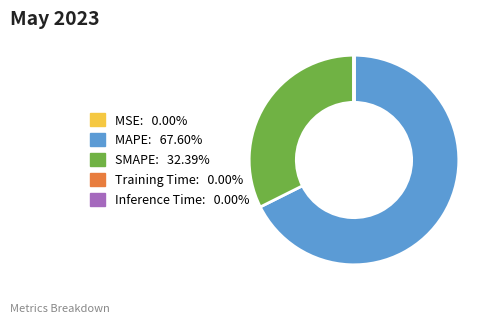

Does MAPE: 67.60% represent more than half of the total?

Yes